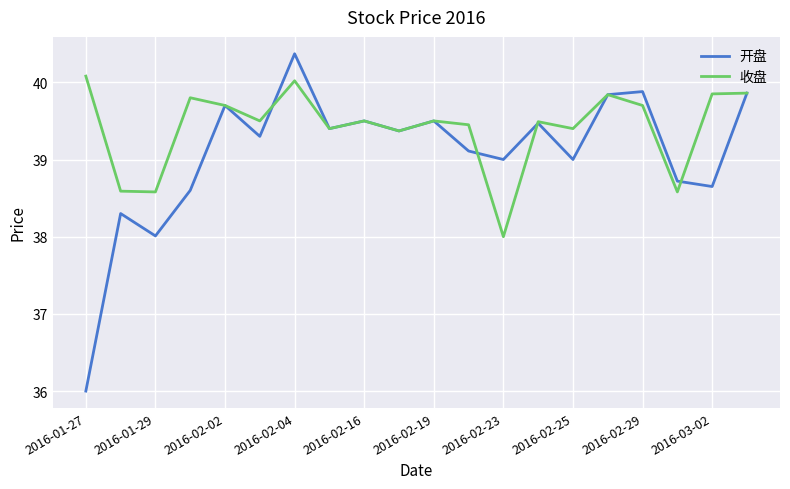

Which series has the largest total across all categories?

收盘